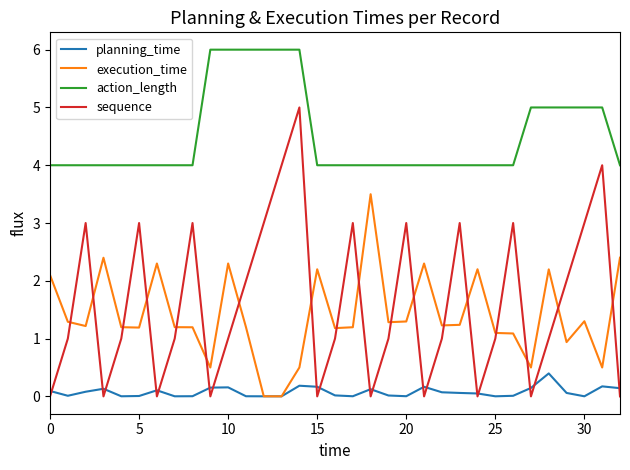

Rank the series by their maximum value, from lowest to highest.

planning_time, execution_time, sequence, action_length